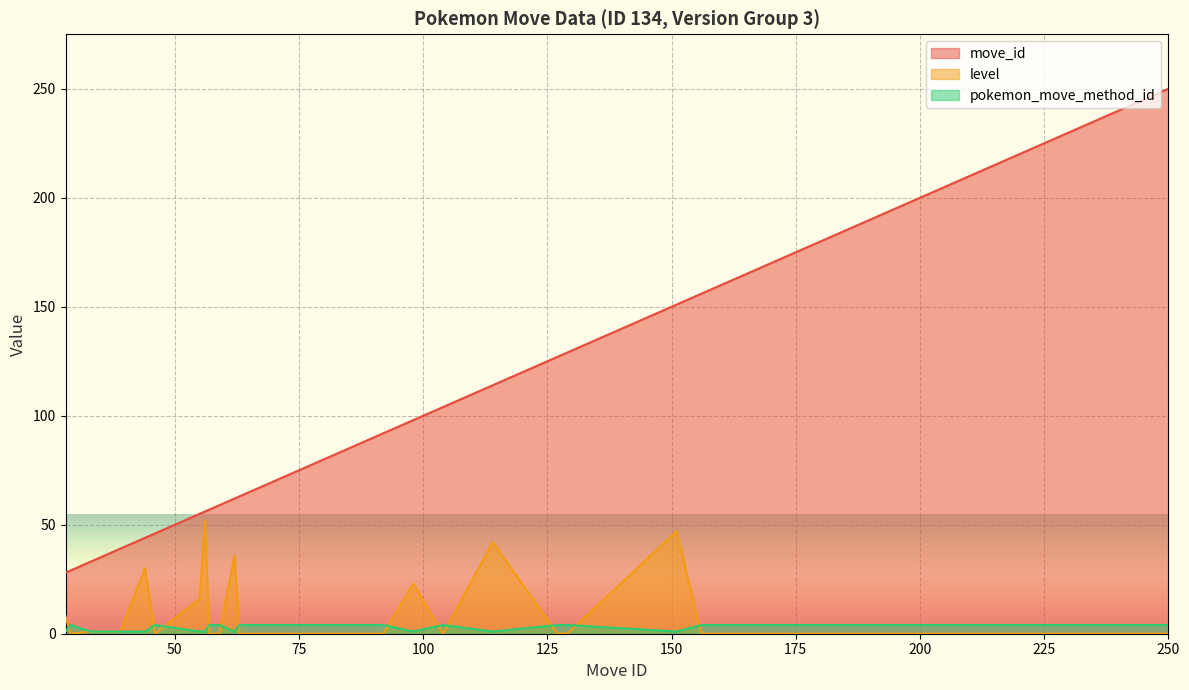

What is the difference between the move_id values at 44 and 104?

60